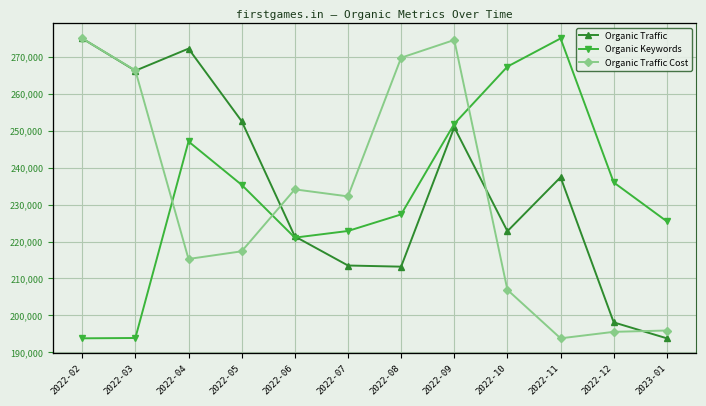

At which label does Organic Traffic reach its minimum?

2023-01